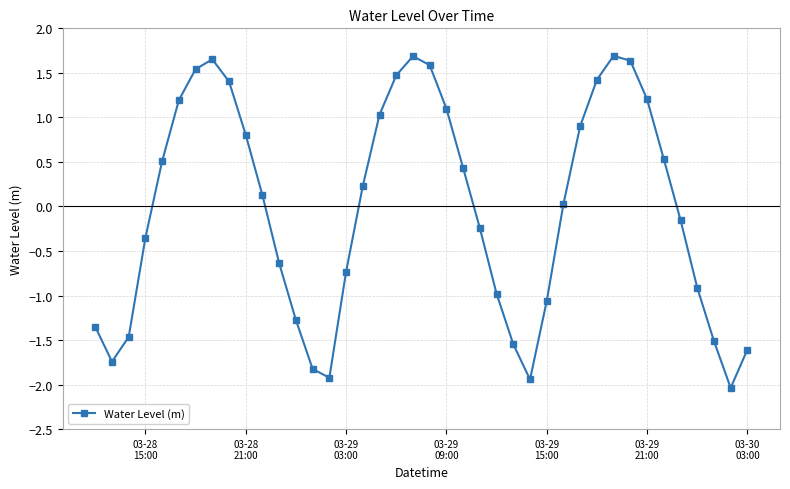

What is the sum of all values?

-1.1